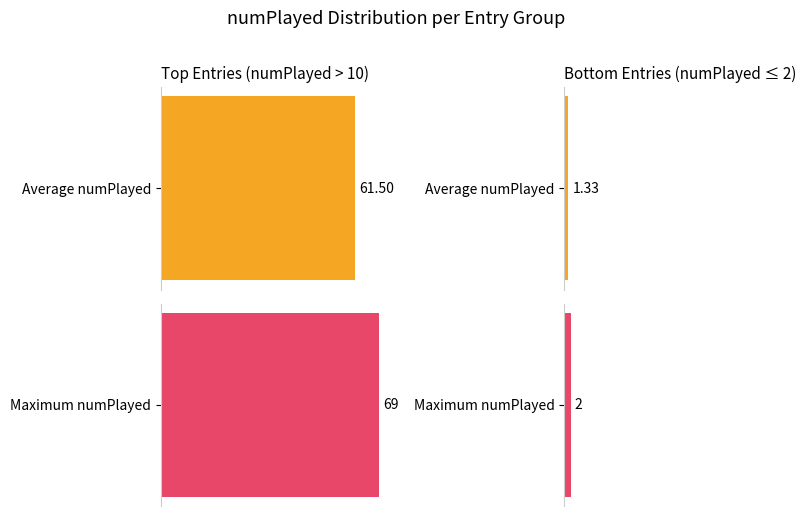

Are the bars horizontal?

Yes